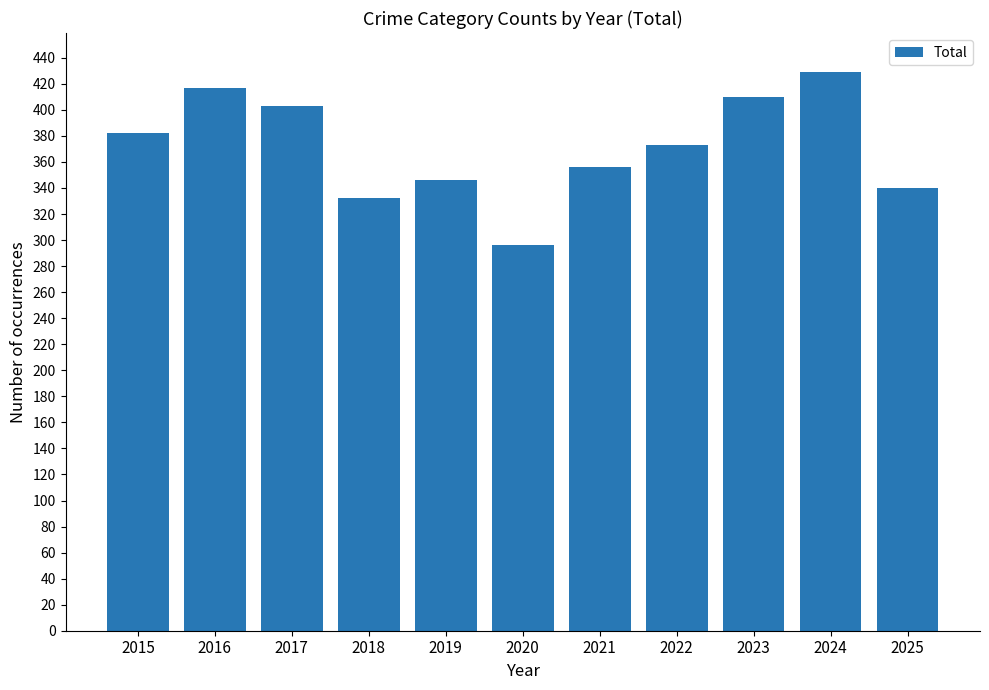

Where is the data nearest to the value 362?

2021